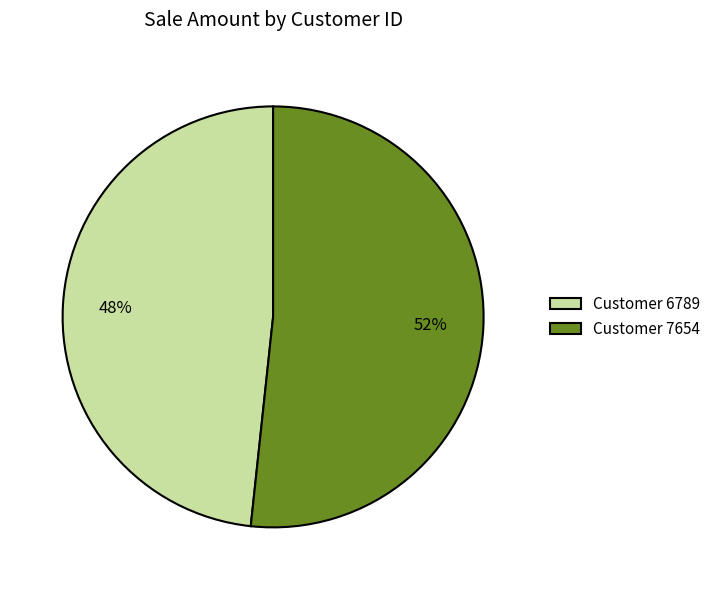

Is the sum of Customer 7654 and Customer 6789 greater than half?

Yes